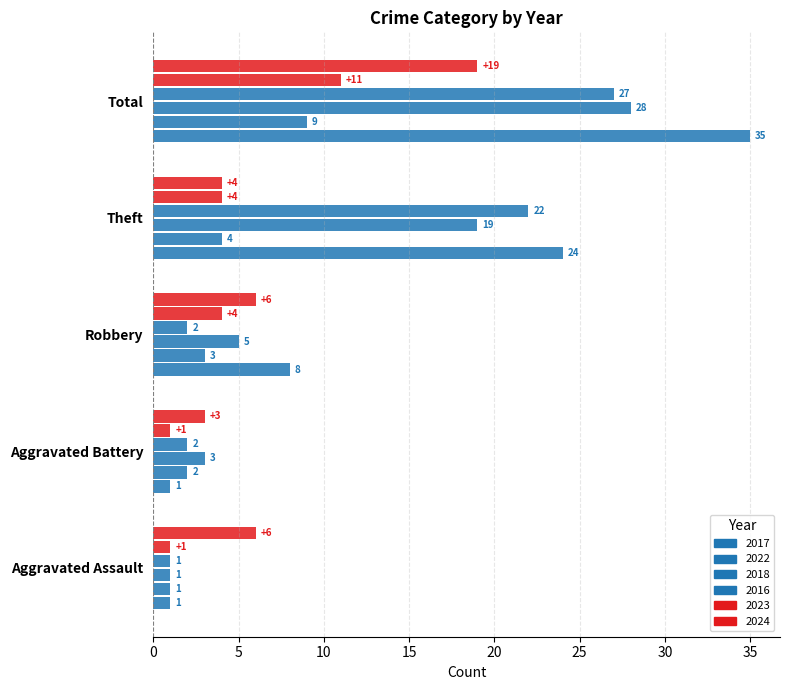

How many series are shown in this chart?

6